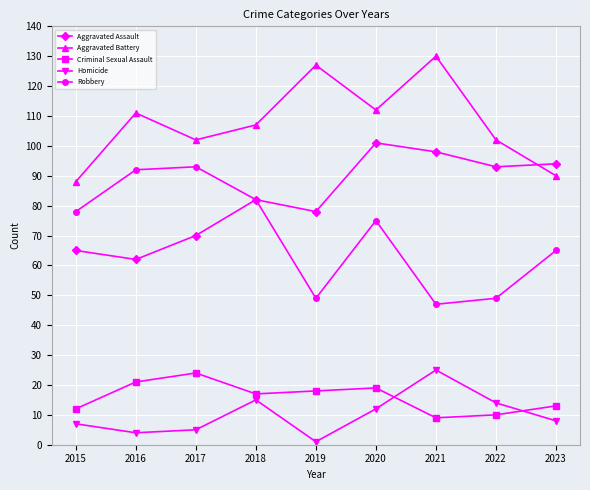

Which category has the lowest value in the Aggravated Battery series?

2015